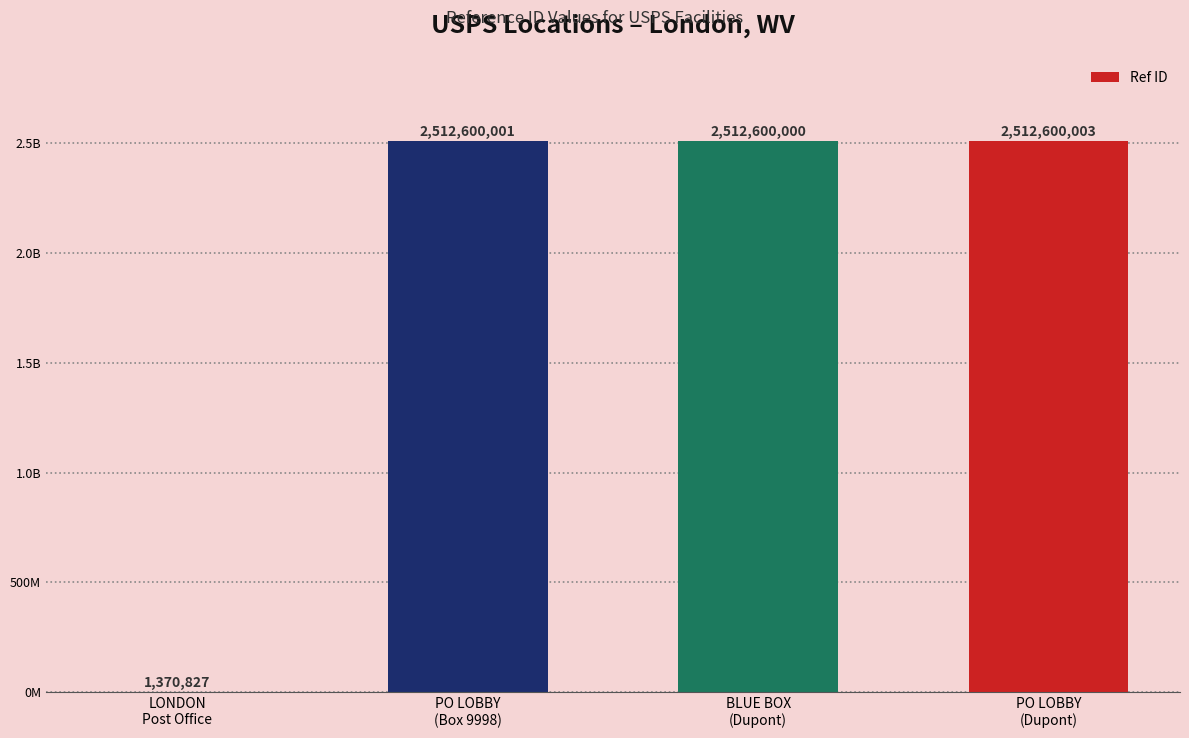

What is the value of the 2nd bar from the left?

2512600001